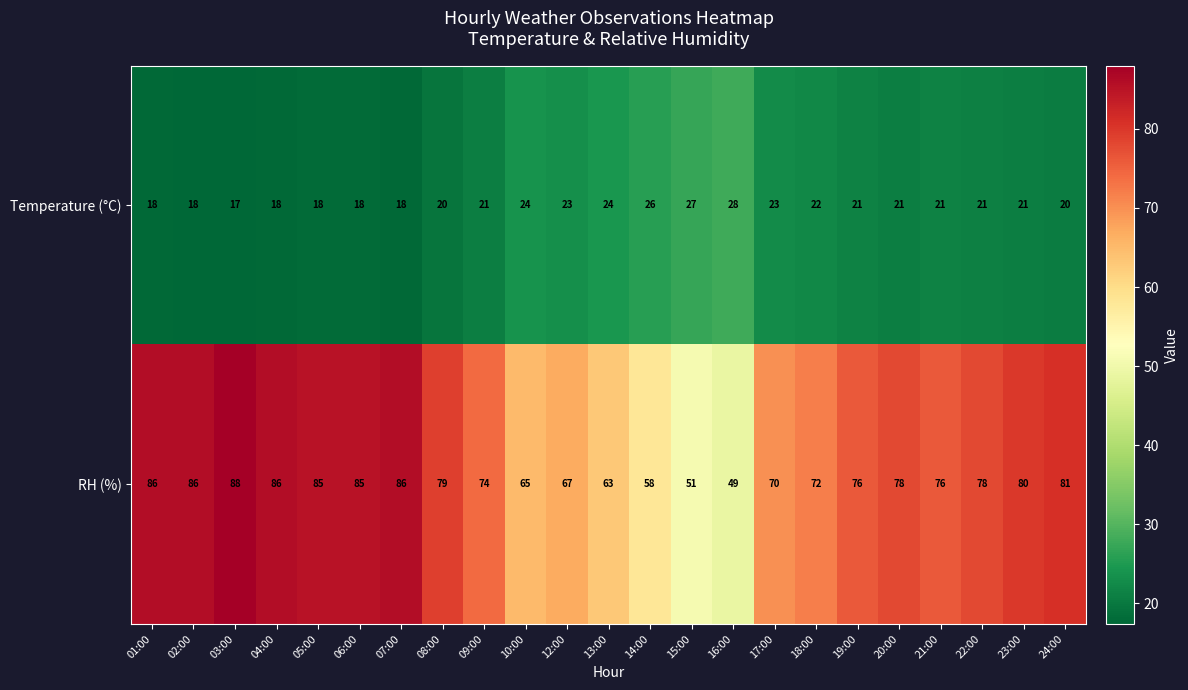

At how many categories does at least one series exceed 43?

23